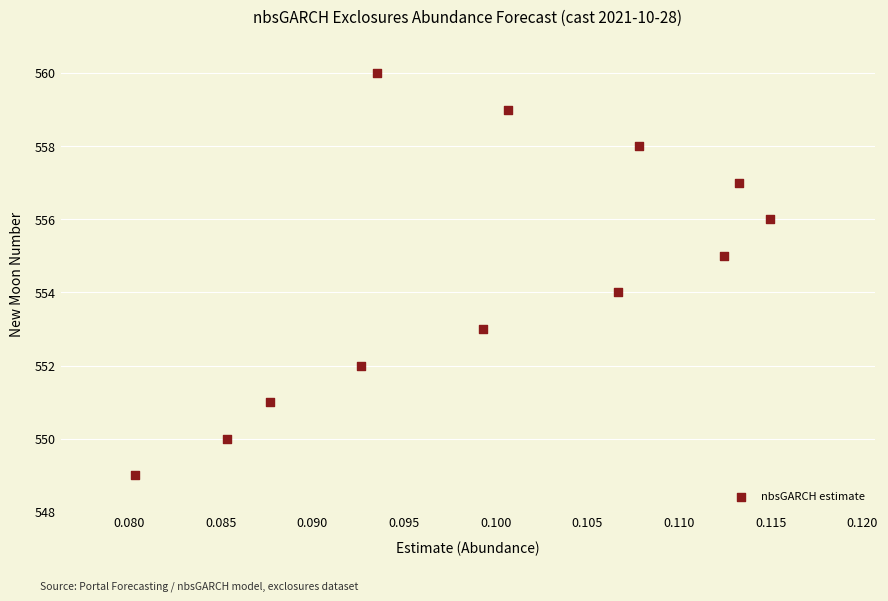

What is the range of Y values (max minus min)?

11